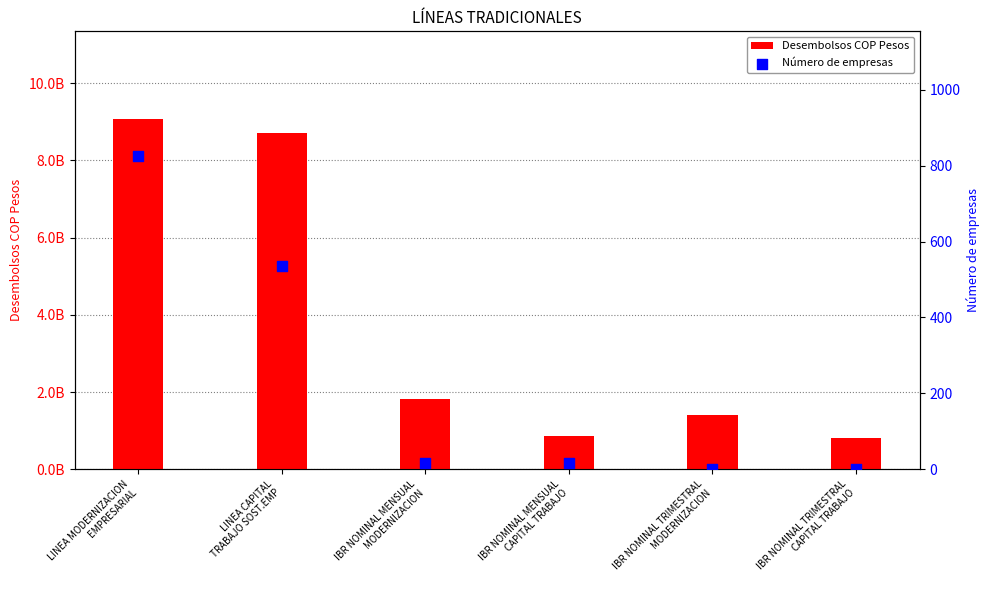

Which series has the largest total across all categories?

Desembolsos COP Pesos